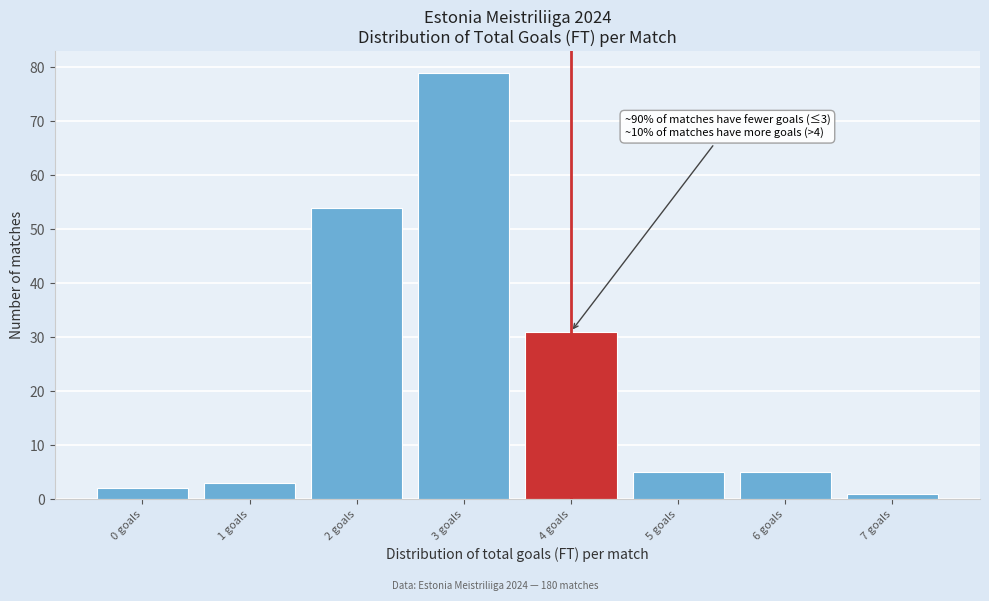

Reading right to left, extract all data points from this chart.

7 goals=1	6 goals=5	5 goals=5	4 goals=31	3 goals=79	2 goals=54	1 goals=3	0 goals=2